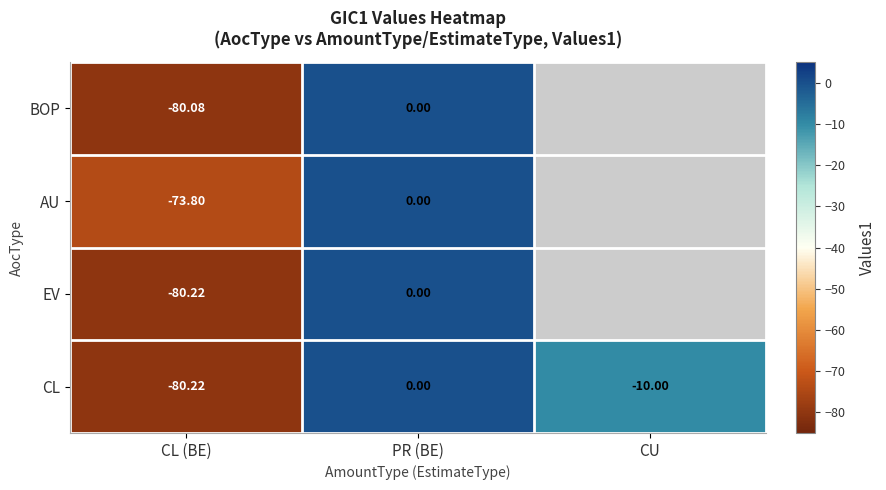

Where is CL nearest to the value -40?

CU